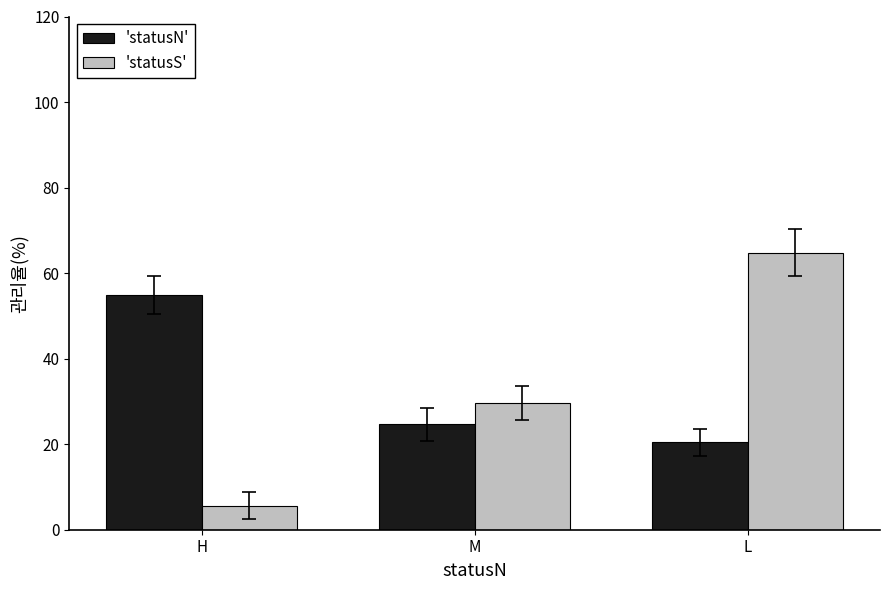

At which label is 'statusS' closest to 35?

M